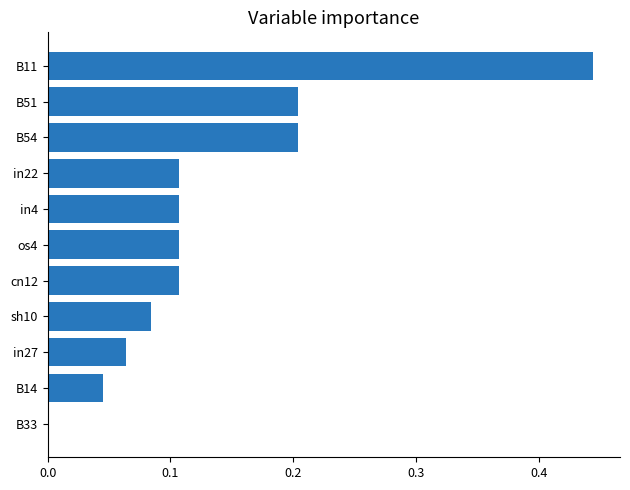

What is the change in value from os4 to B51?

+0.1